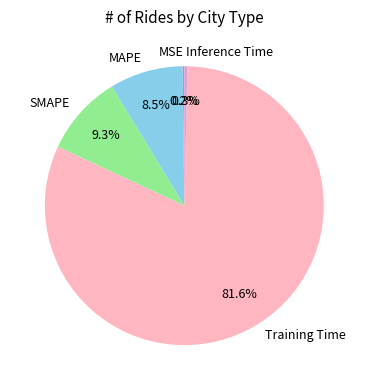

To the nearest percent, what is the average slice percentage?

20%